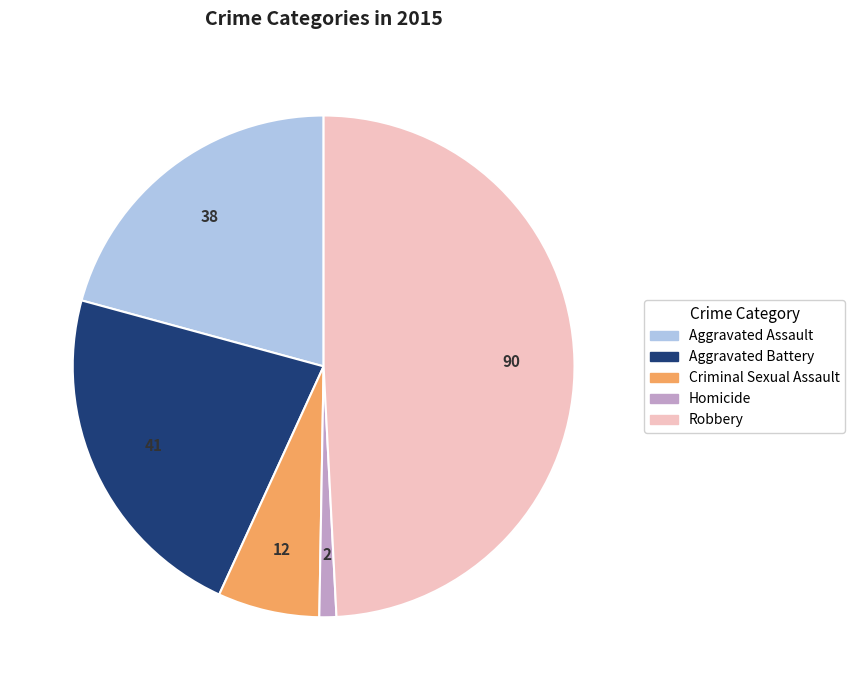

Does Aggravated Assault represent more than half of the total?

No